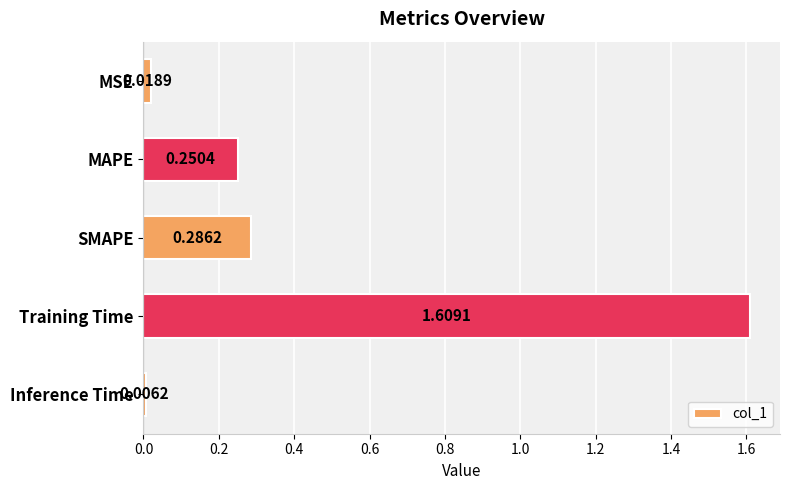

How many bars are there in total?

5